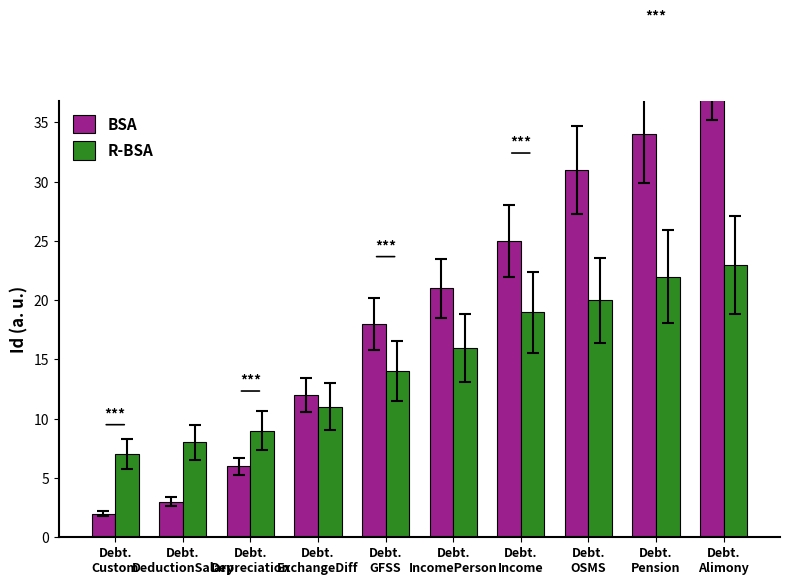

Reading left to right, list all the values displayed in this chart.

BSA: 2	3	6	12	18	21	25	31	34	40
R-BSA: 7	8	9	11	14	16	19	20	22	23